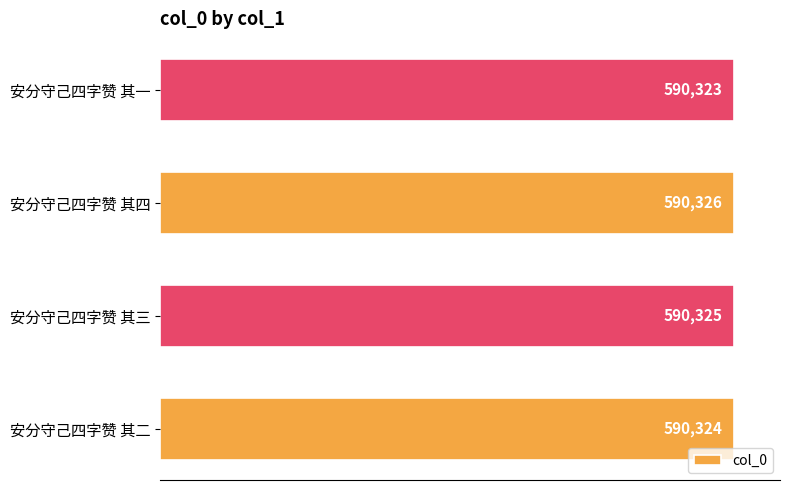

What is the sum of all values?

2361298